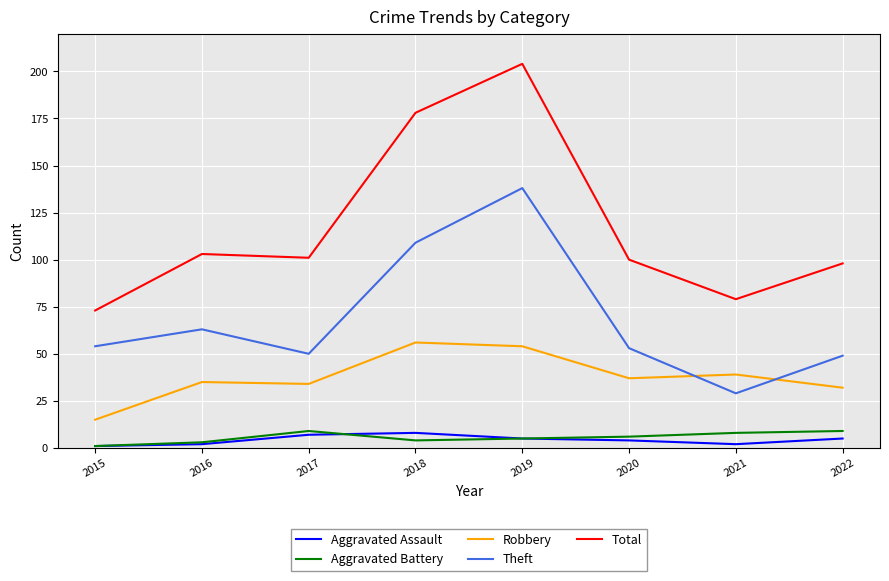

The Theft series shows 54 at 2015. True or false?

True